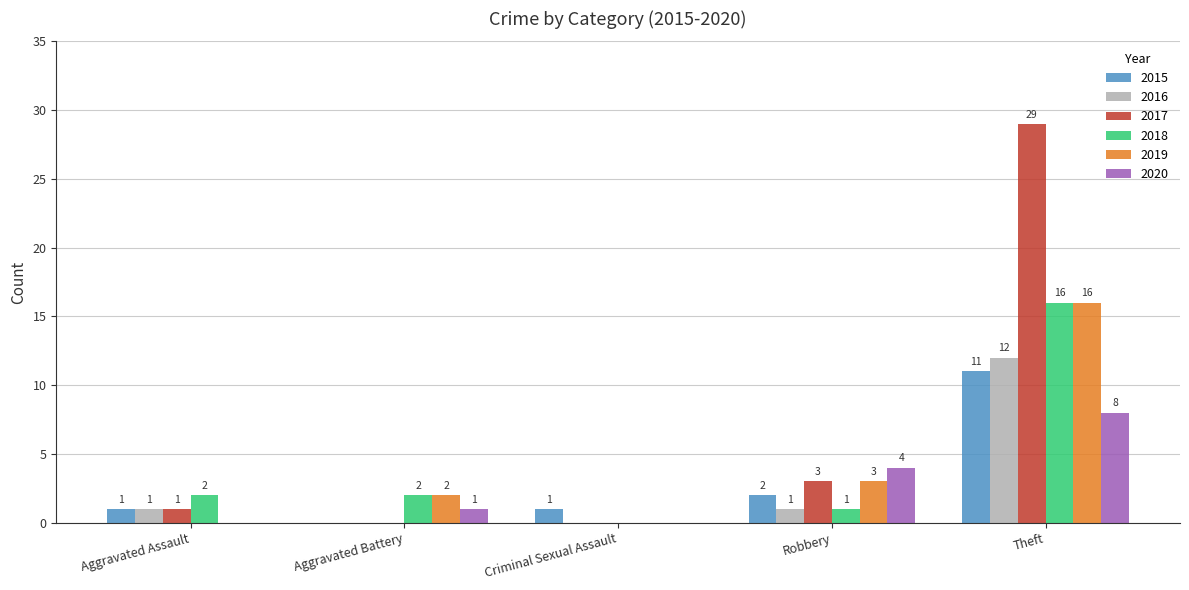

What is the difference between the 2019 values at Aggravated Battery and Theft?

14